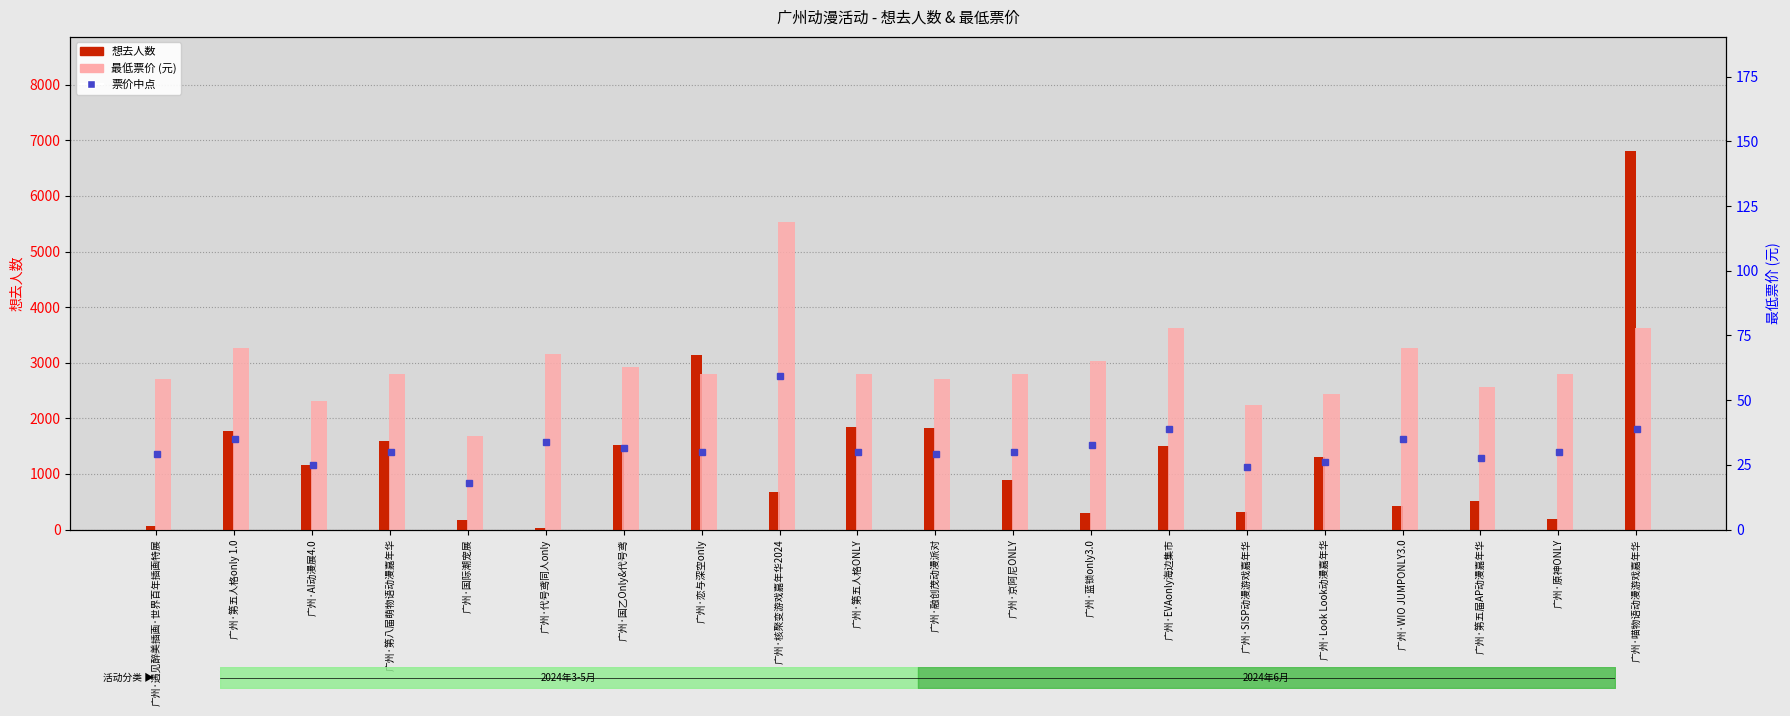

What is the spread (max minus min) of values at 广州·代号鸢同人only?

47.0